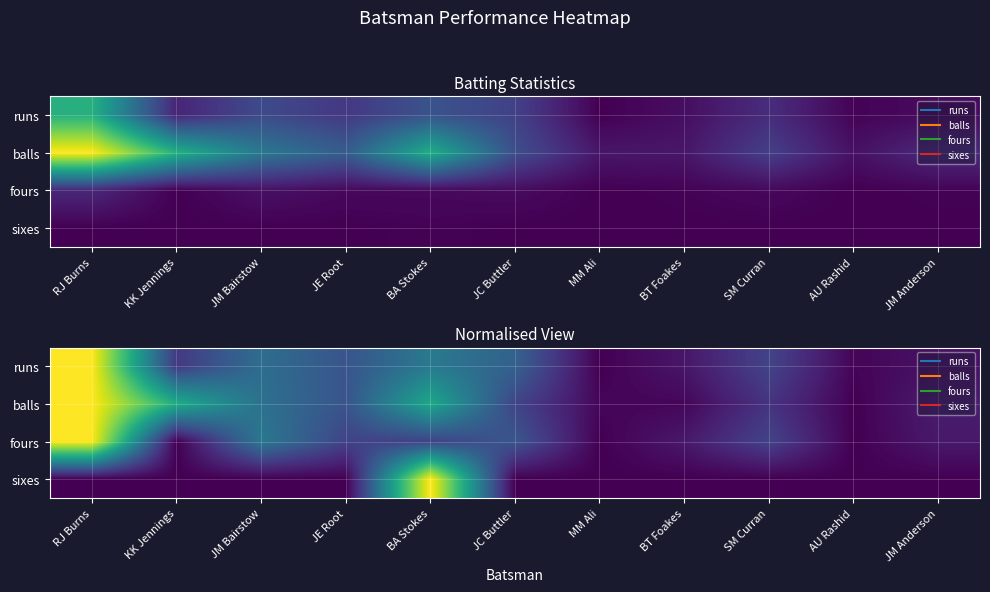

List the series in order of their overall mean, lowest first.

sixes, fours, runs, balls